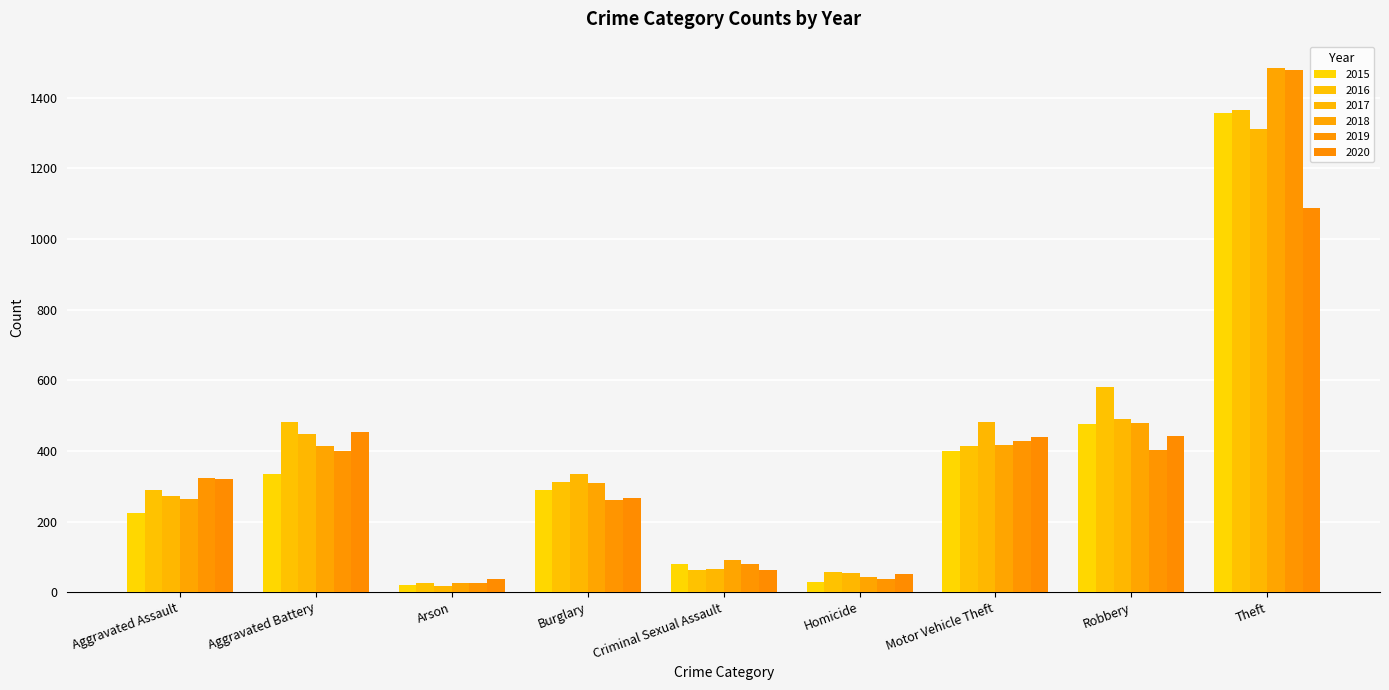

What is the difference between the highest and lowest values at Motor Vehicle Theft?

81